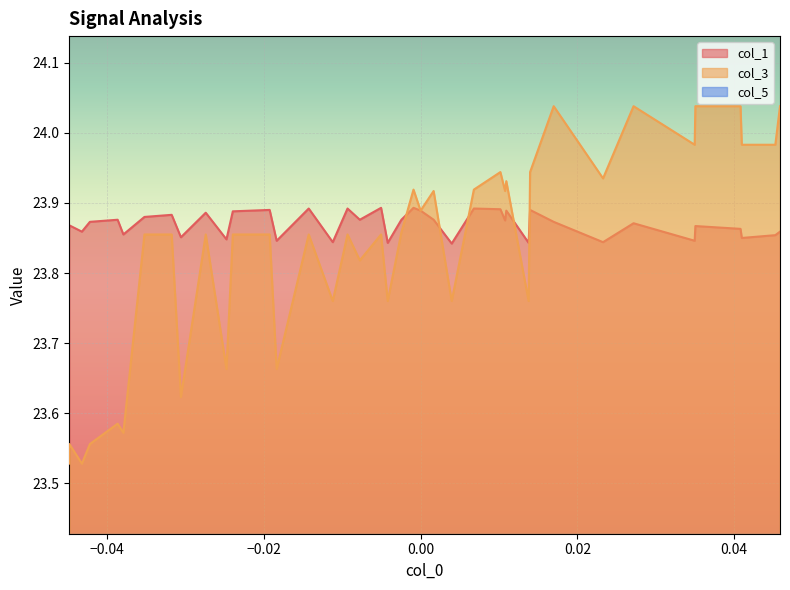

The col_1 series shows 39.4 at 0. True or false?

False